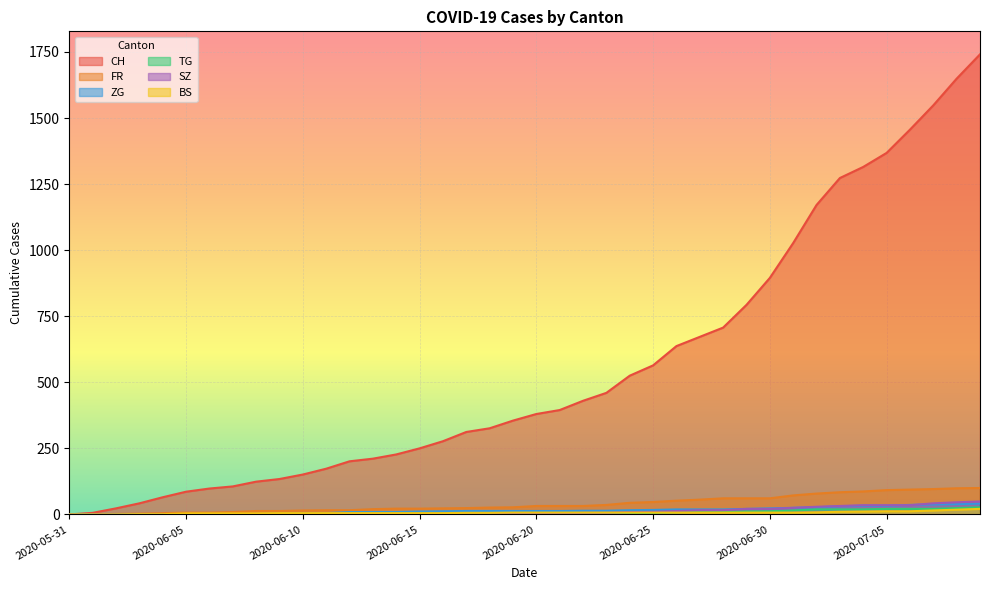

List the series in order of their peak value, highest first.

CH, FR, SZ, ZG, TG, BS